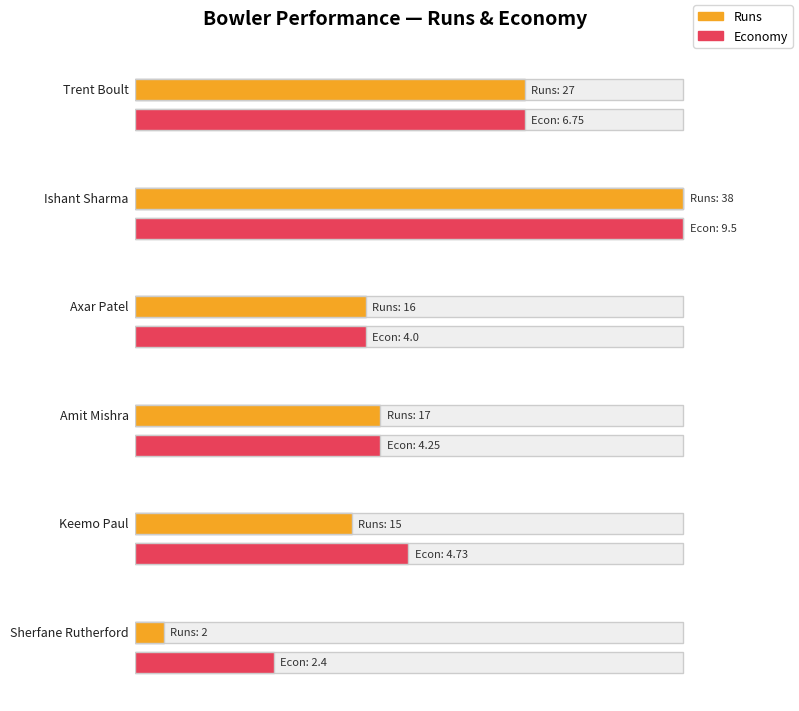

How many series are shown in this chart?

2